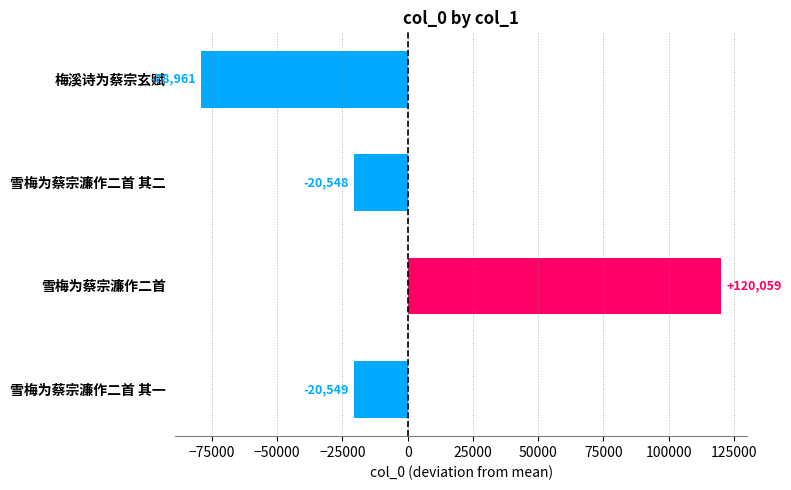

What is the difference between the maximum and second lowest values?

140608.0